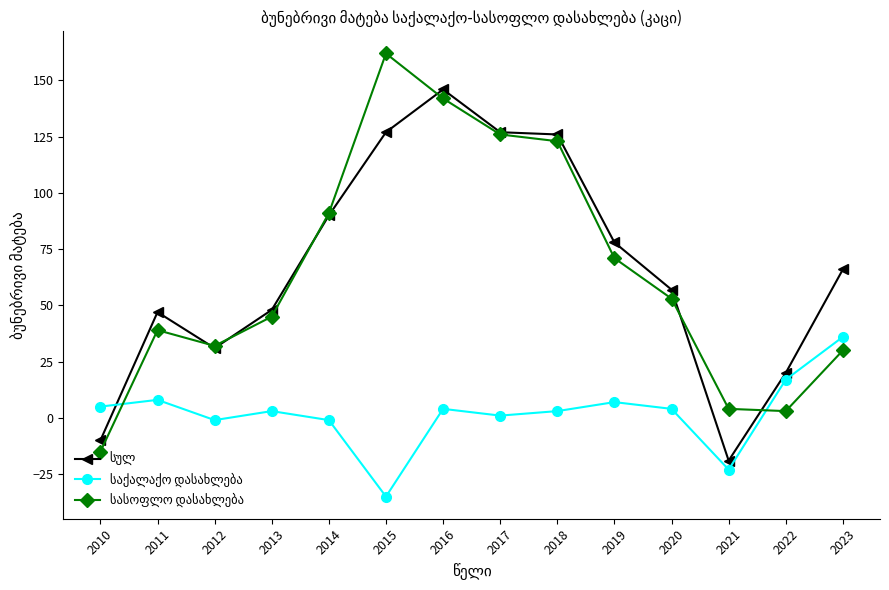

Which label corresponds to the largest value in the chart?

2015